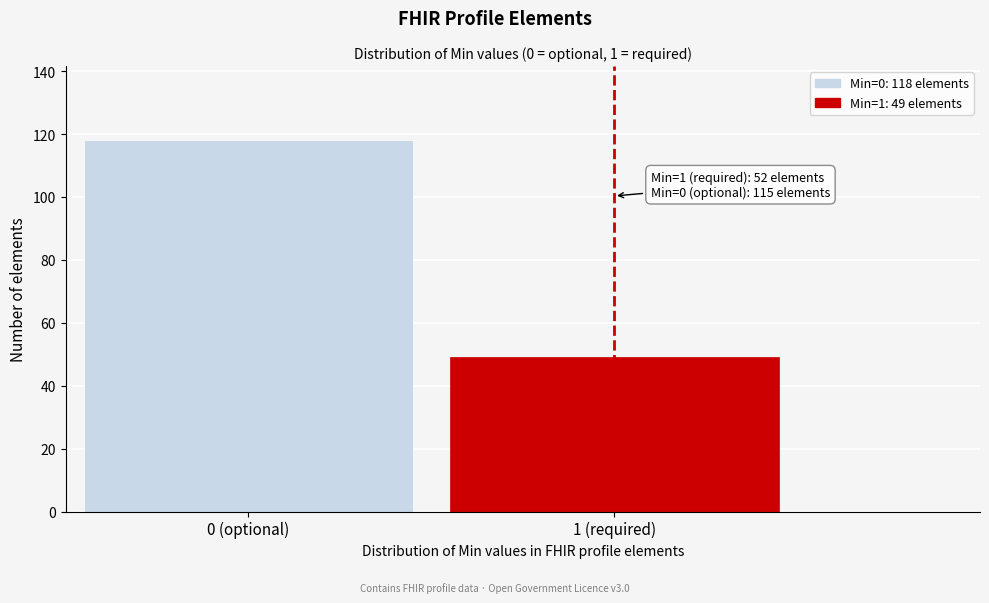

Reading left to right, list all the values displayed in this chart.

118	49